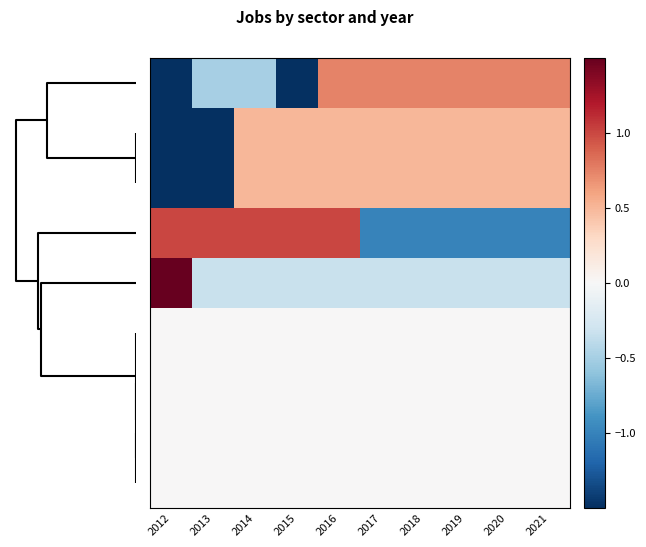

Which has a higher value, 2016 or 2012?

2016